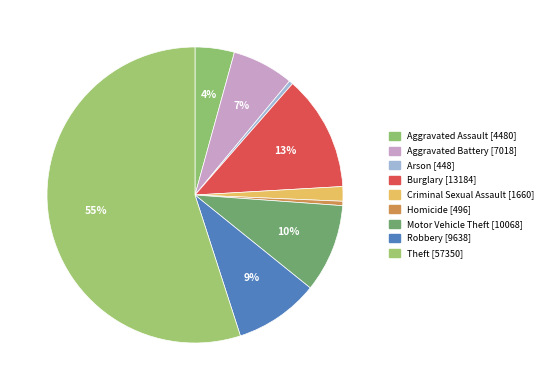

Is the sum of Arson and Motor Vehicle Theft greater than half?

No